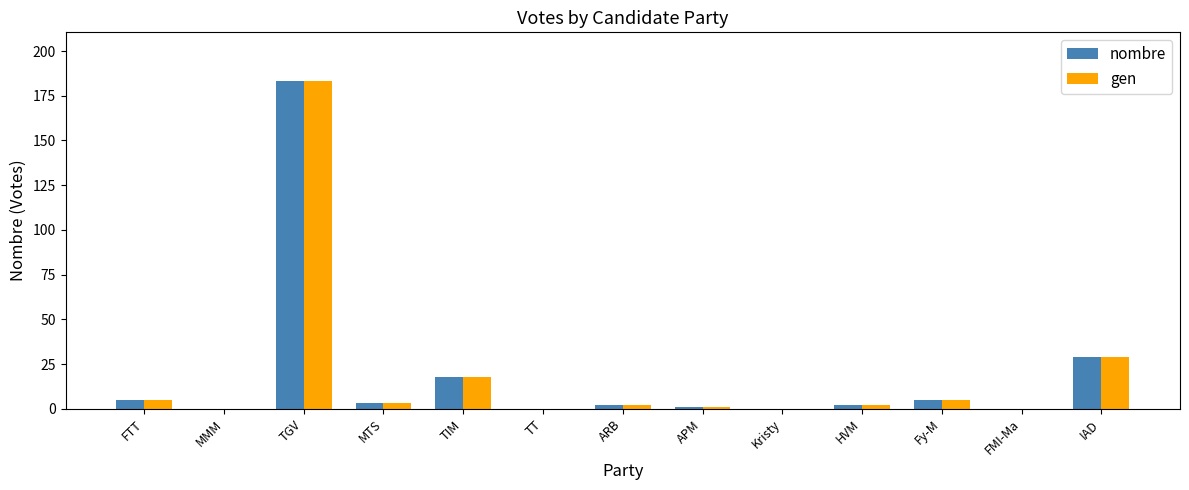

What is the sum of the gen values at FTT and Fy-M?

10